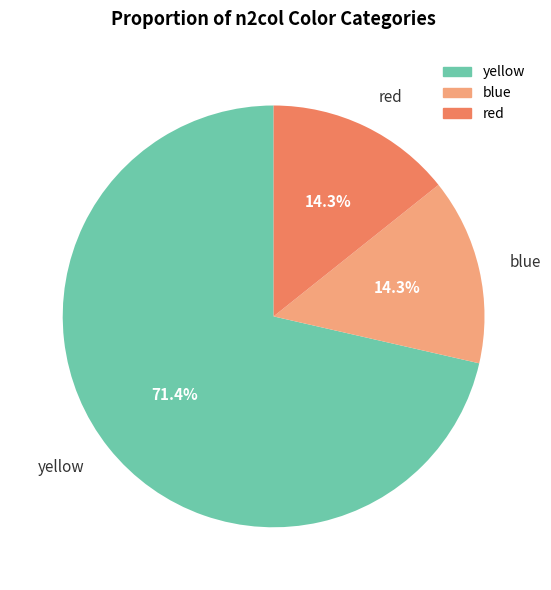

To the nearest percent, what portion does red represent?

14%